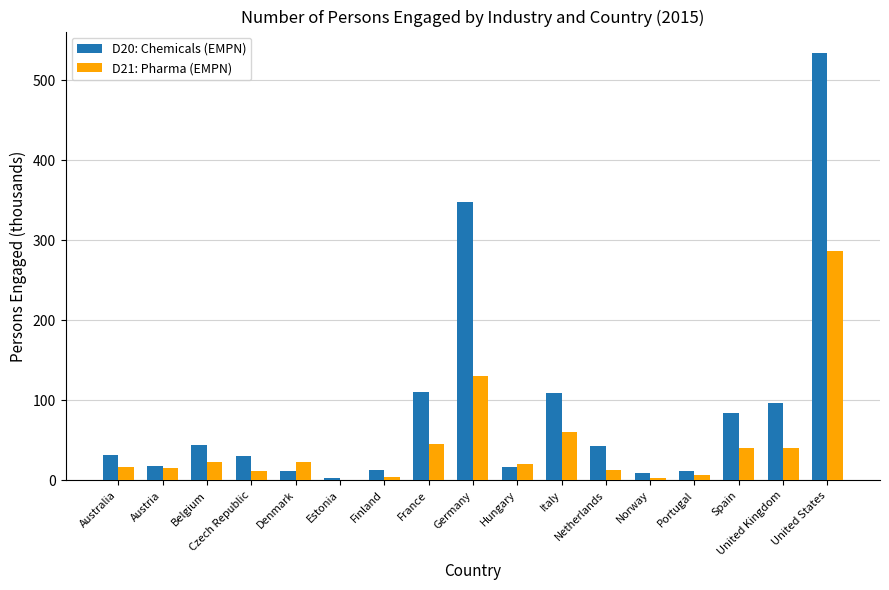

Which category has the highest value across all series?

United States